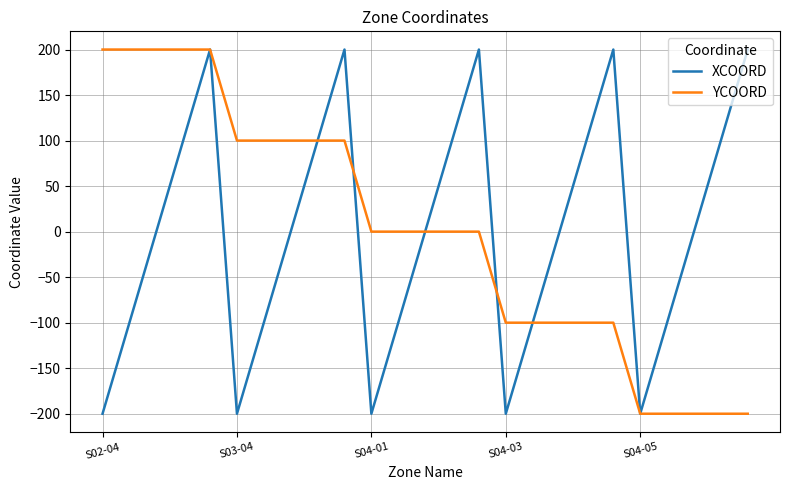

What is the minimum value for XCOORD?

-200